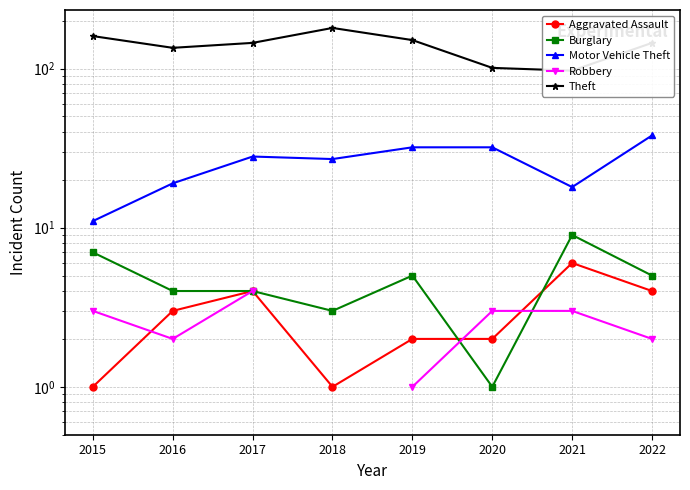

The Aggravated Assault series shows 4.0 at 2017. True or false?

True